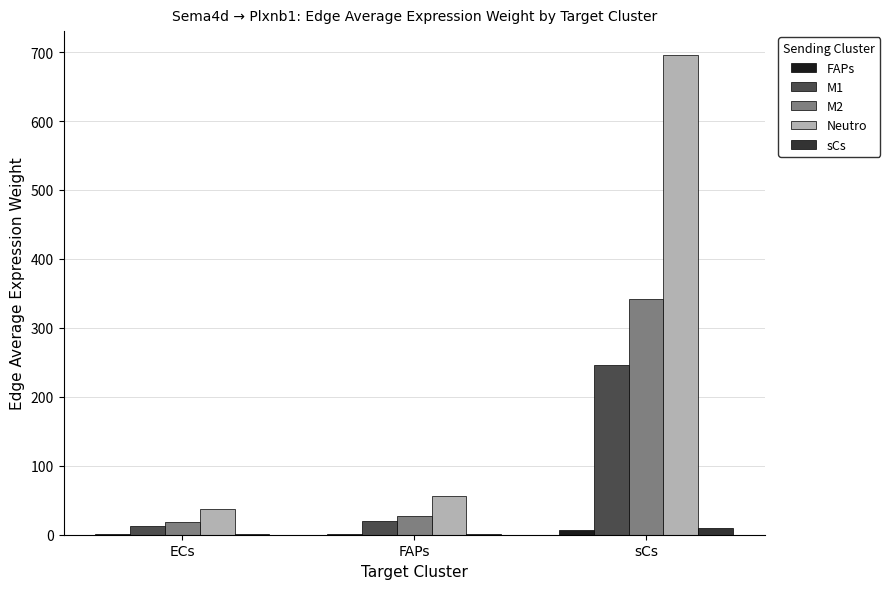

At which category is the sum across all series the highest?

sCs